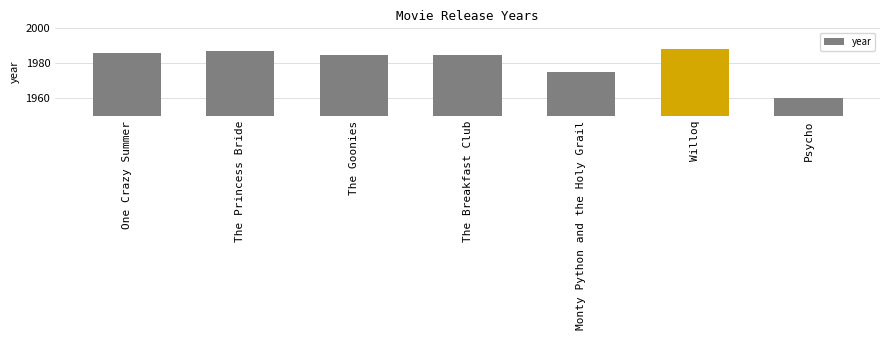

Does the chart contain stacked bars?

No